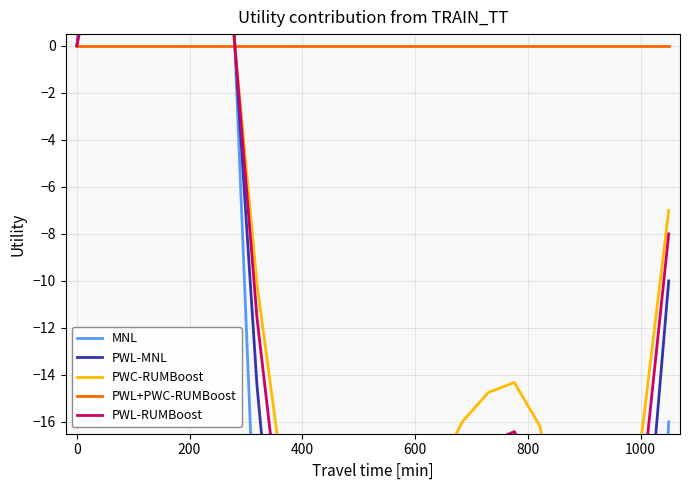

Does the chart display data point markers on the line(s)?

No